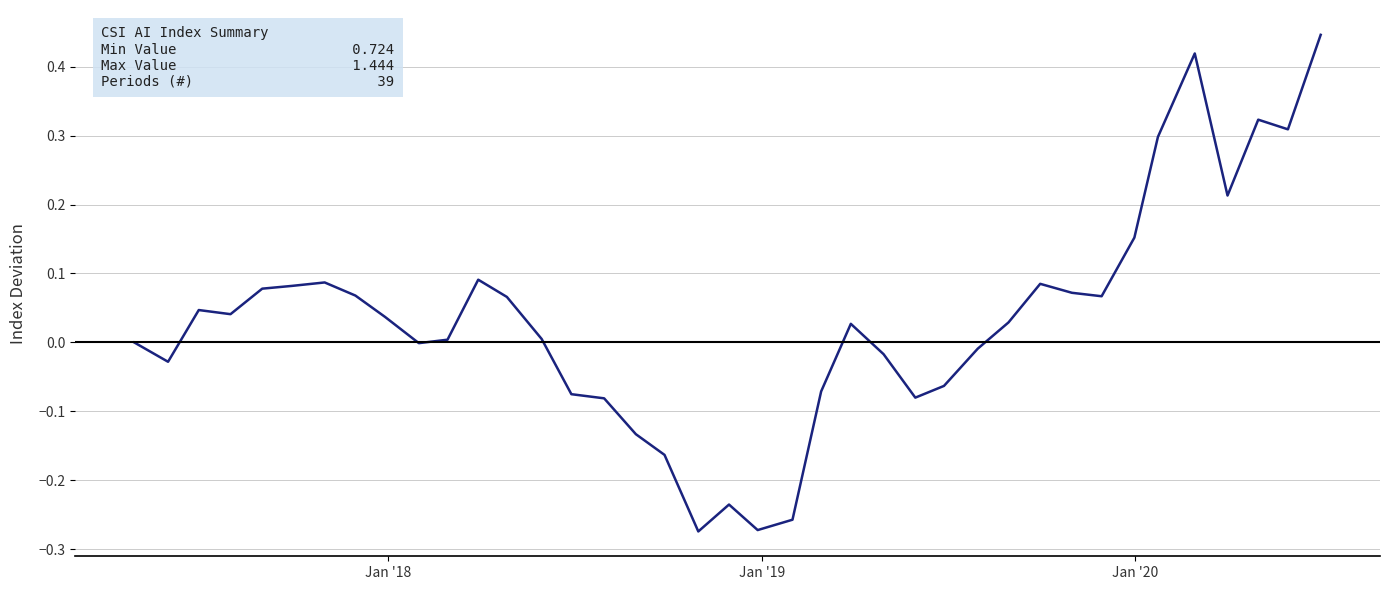

Is this an area chart (filled region under the line)?

No